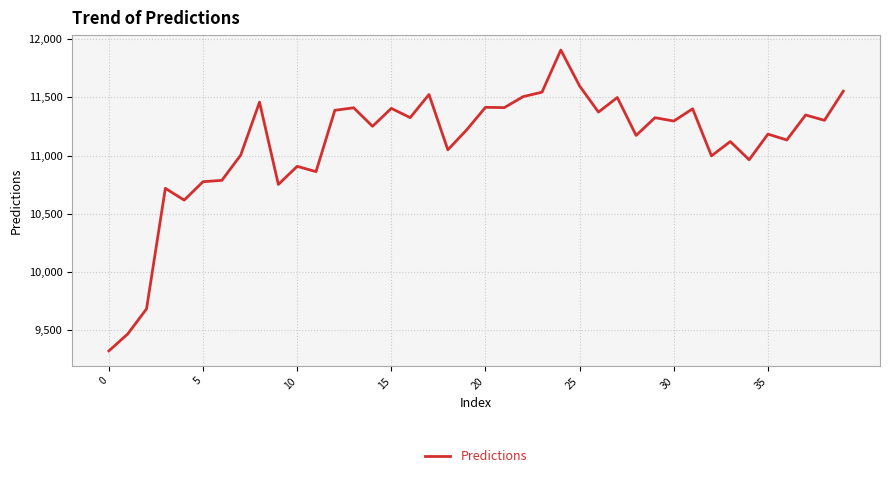

What is the difference between the second highest and second lowest values?

2129.1